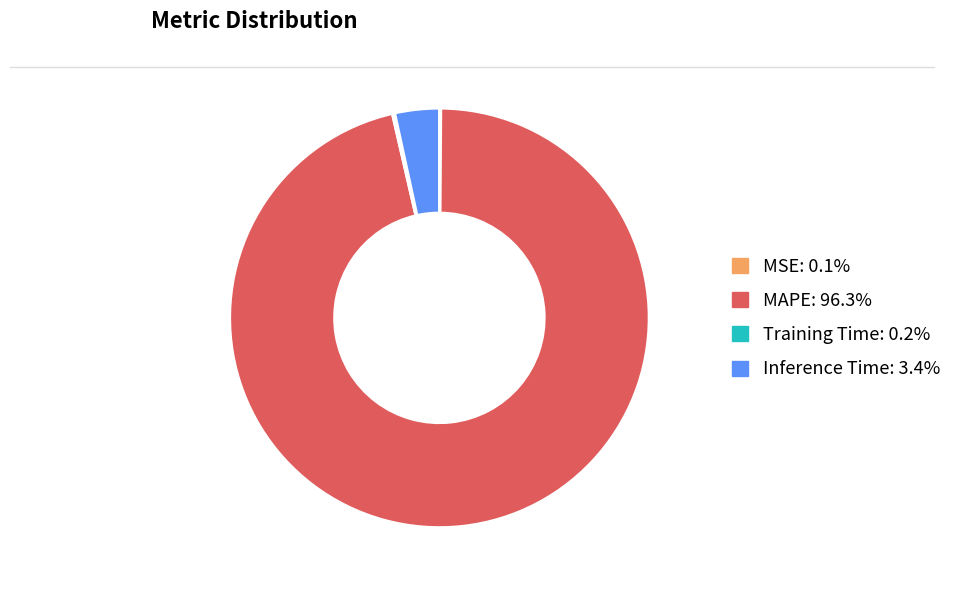

Does MAPE account for over 50% of the chart?

Yes